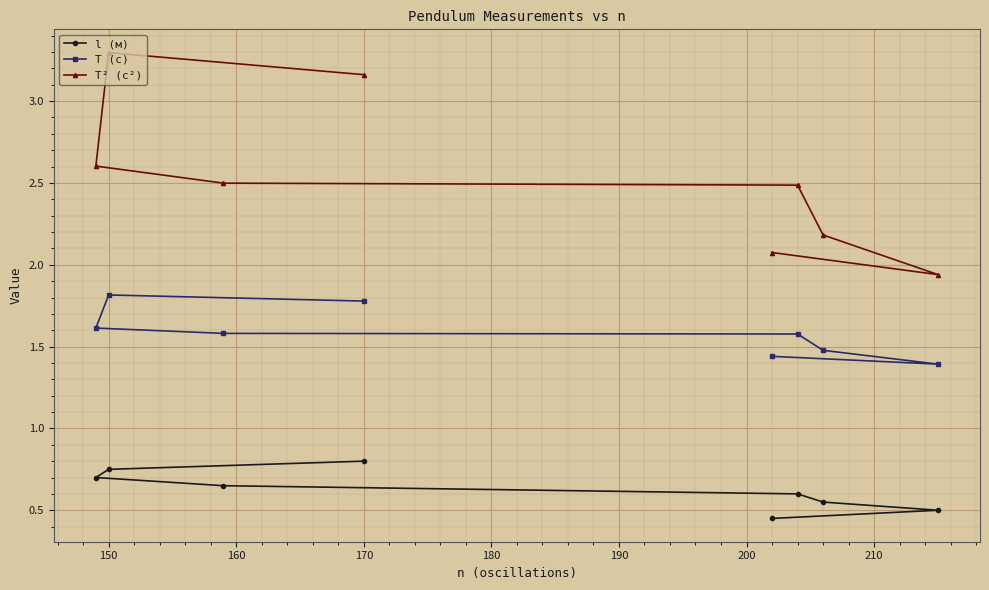

Rank the series by their average value, from lowest to highest.

l (м), T (с), T² (с²)